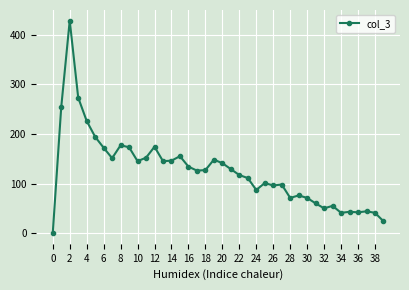

What is the value of the 10th point from the left?

173